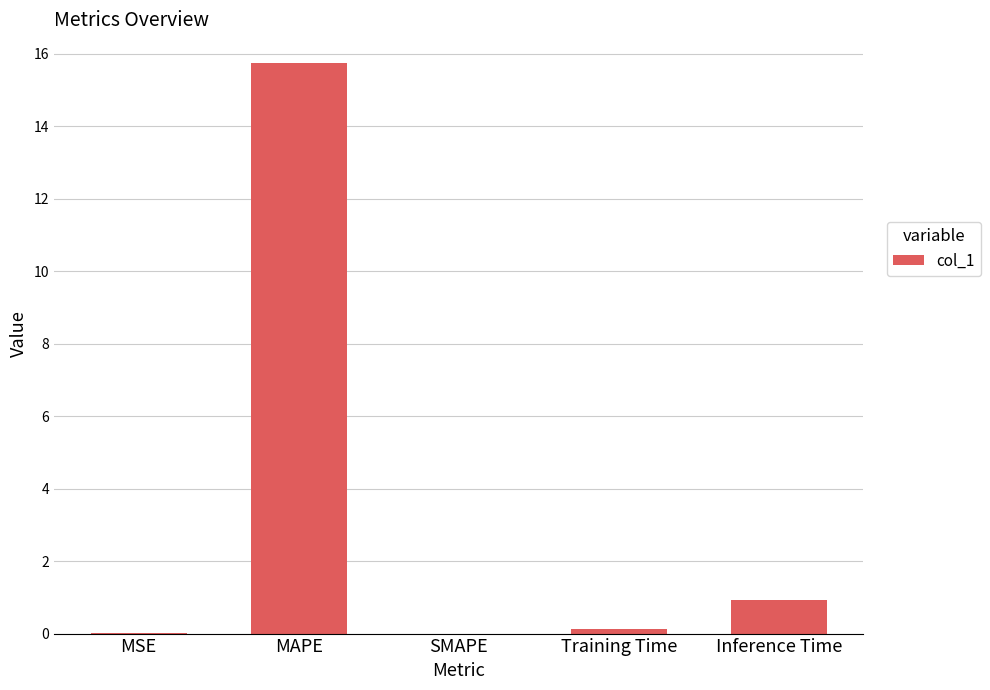

What is the sum of all values?

16.8